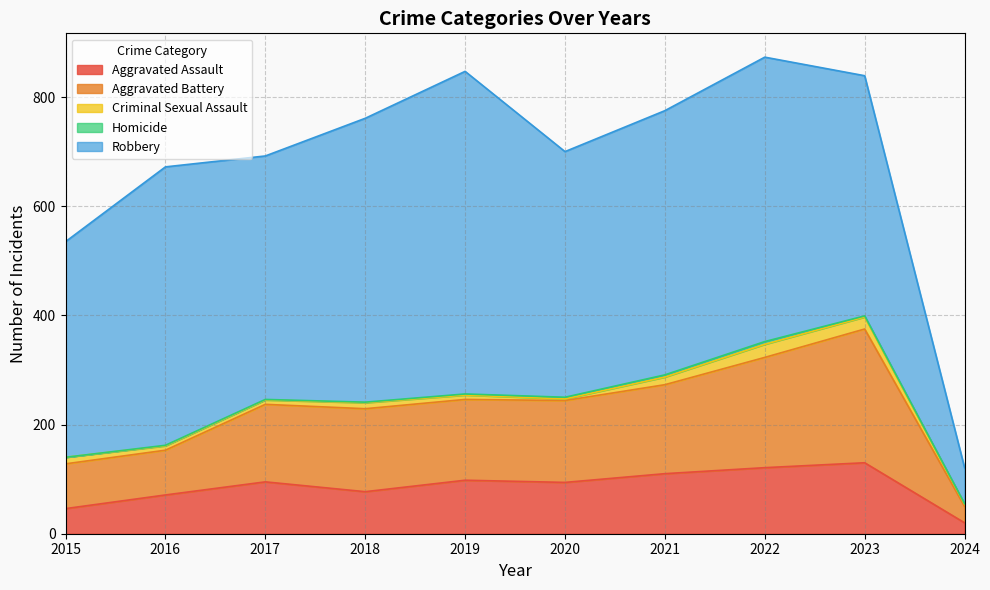

How many series are shown in this chart?

5